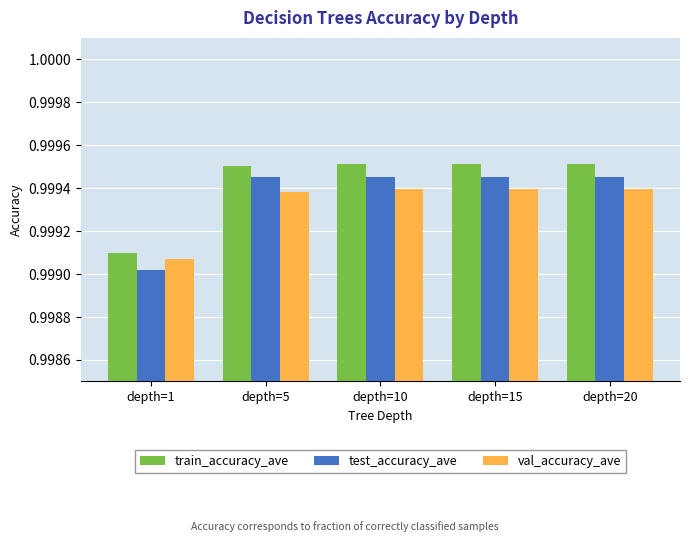

List the series in order of their overall mean, highest first.

train_accuracy_ave, test_accuracy_ave, val_accuracy_ave